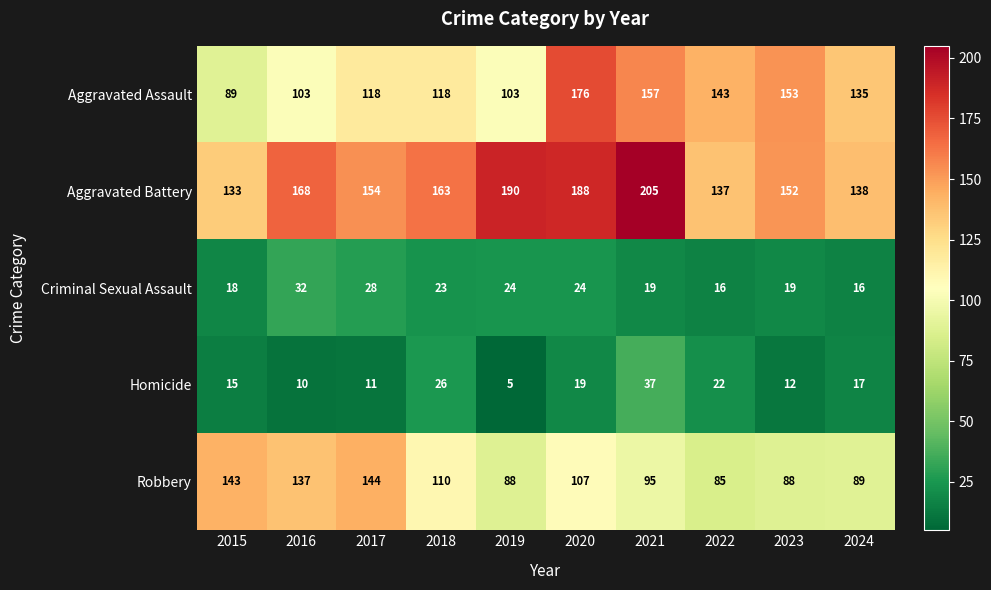

Between 2016 and 2021, which series saw the biggest shift?

Aggravated Assault